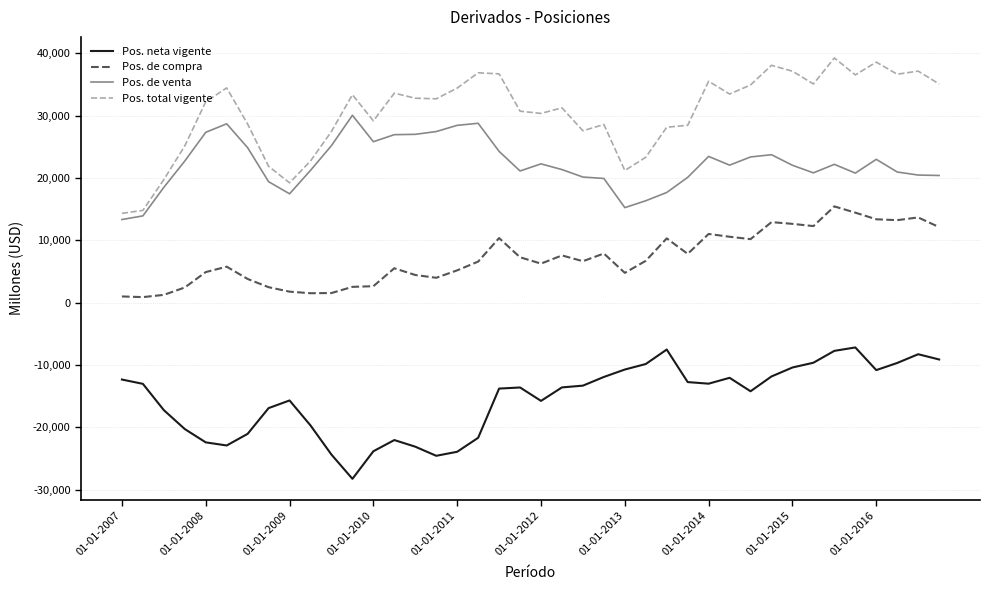

Which series has the largest total across all categories?

Pos. total vigente